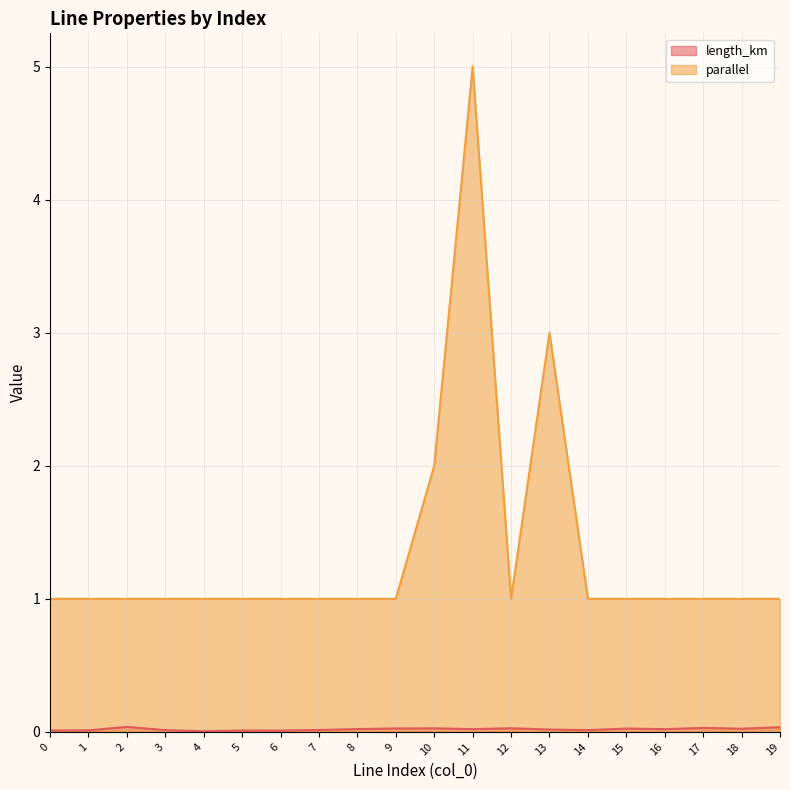

Between 17 and 0, which is larger?

17